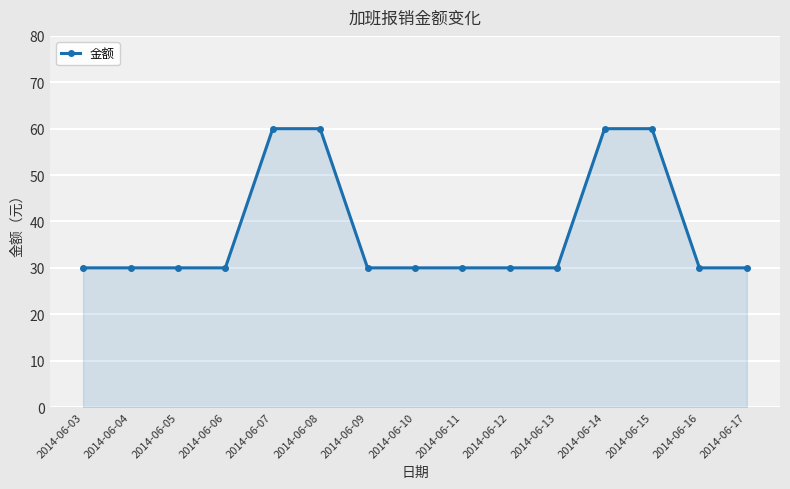

Which has a higher value, 2014-06-06 or 2014-06-14?

2014-06-14